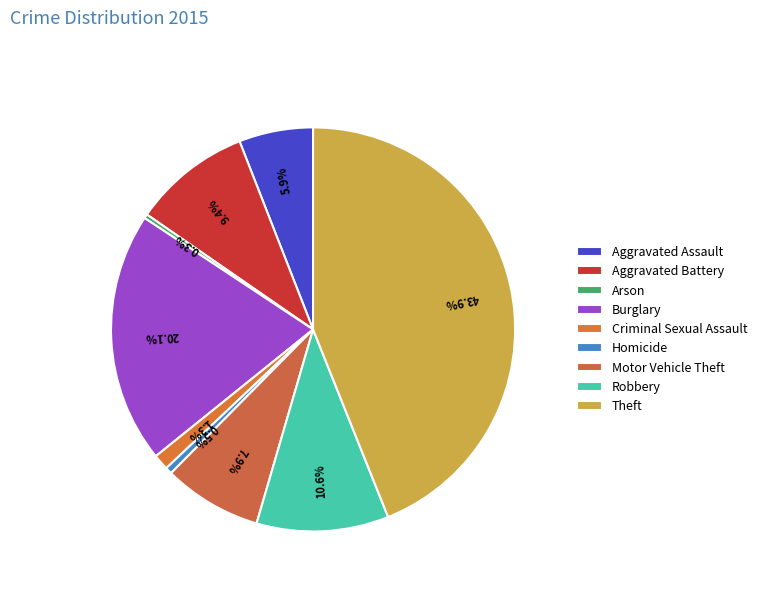

Is the sum of Burglary and Motor Vehicle Theft greater than half?

No